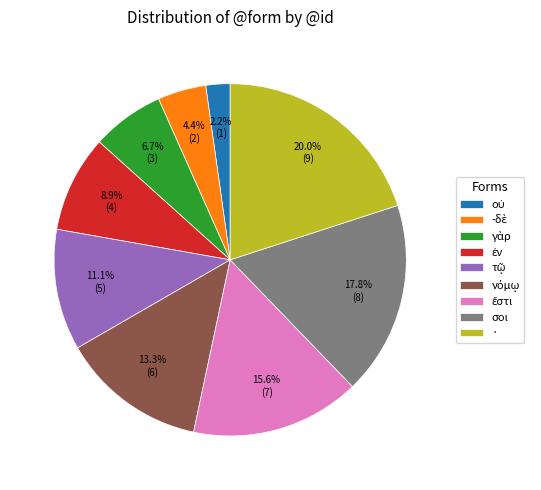

Does any single category account for the majority?

No